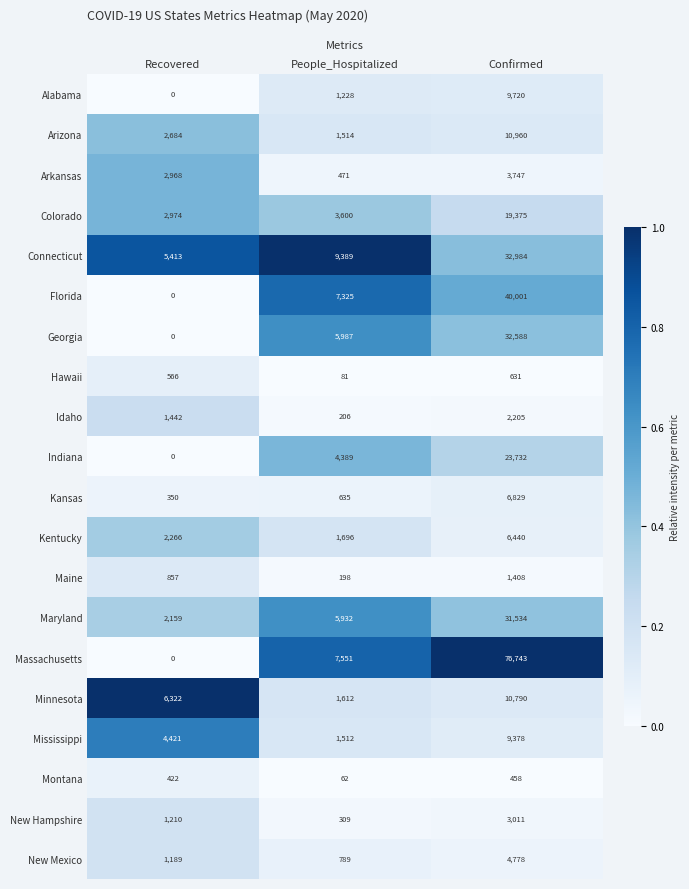

Which series has the largest total across all categories?

Massachusetts